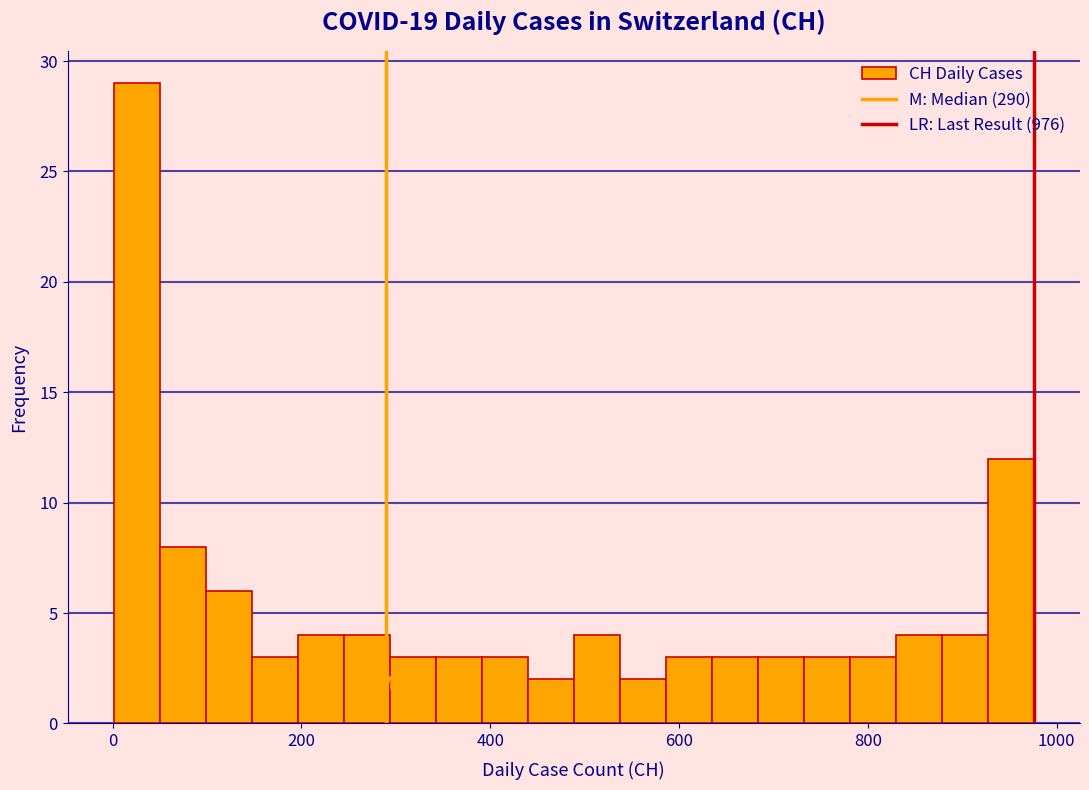

Read against the x-axis, roughly where is the centre of the tallest bar?

20